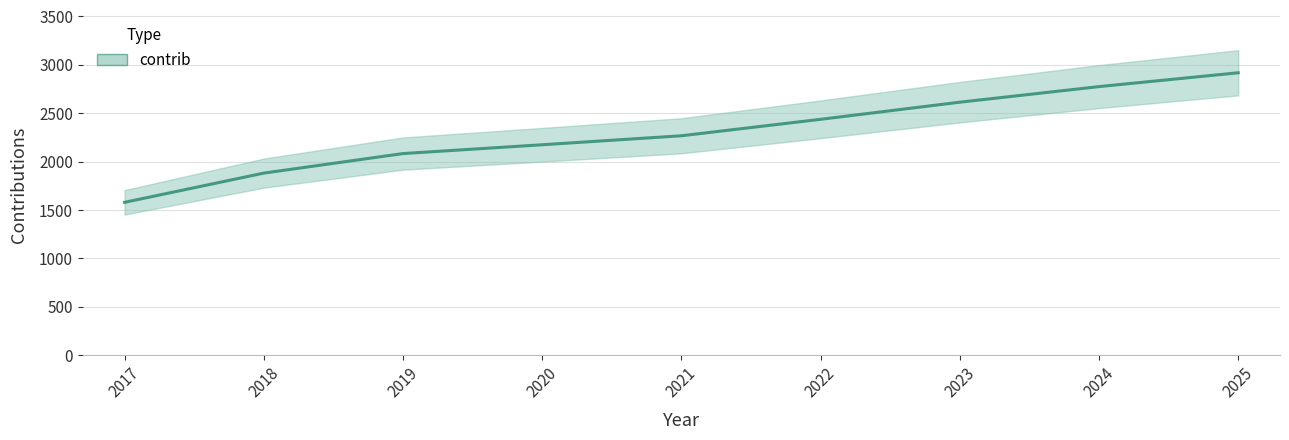

What is the change in value from 2017 to 2019?

+504